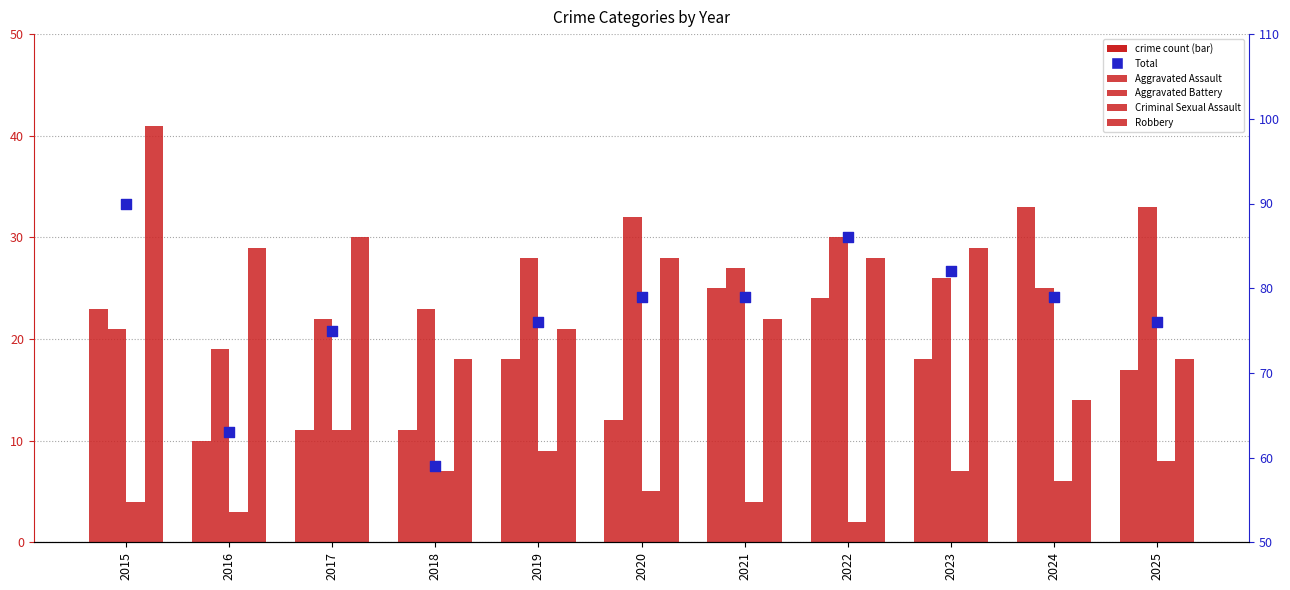

Which series has the widest spread of Y values?

Total